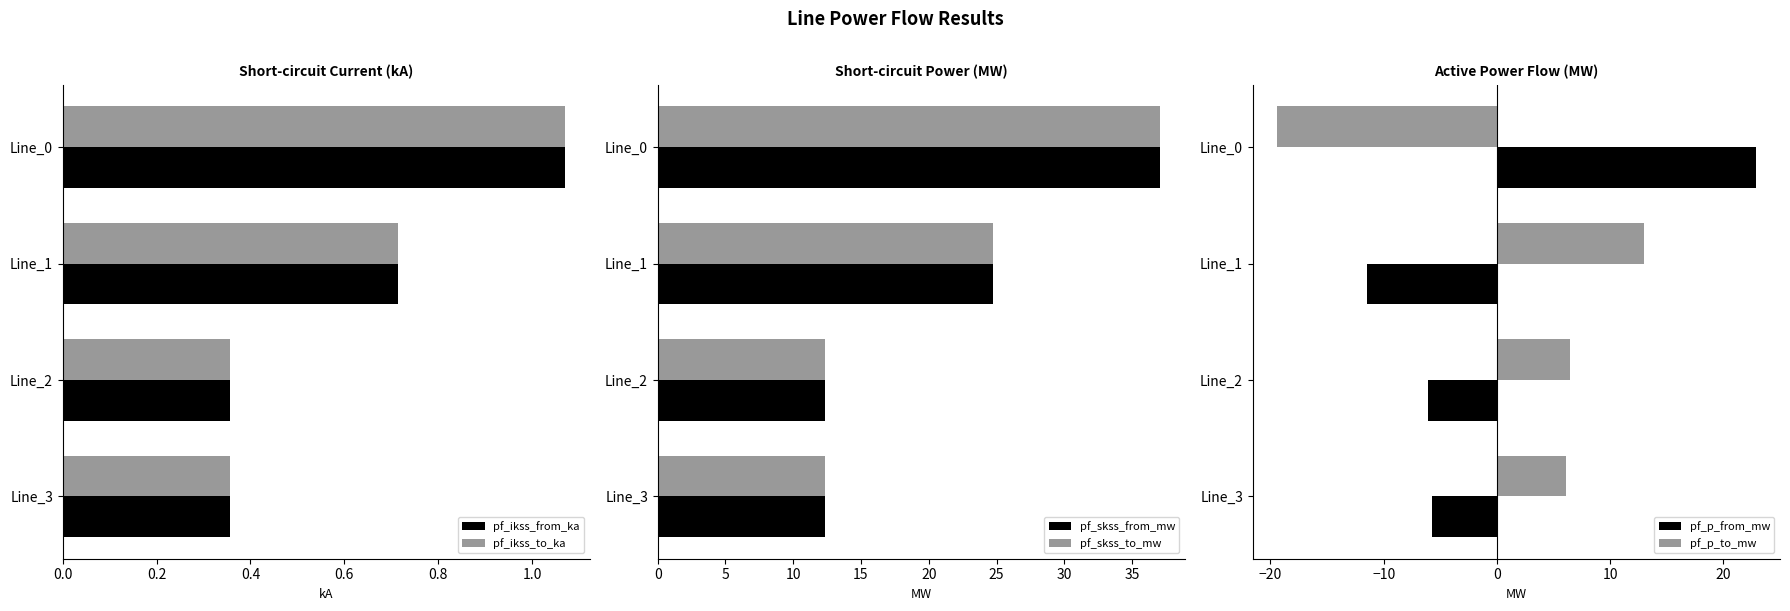

The value of pf_ikss_to_ka at Line_0 is 1.8. True or false?

False